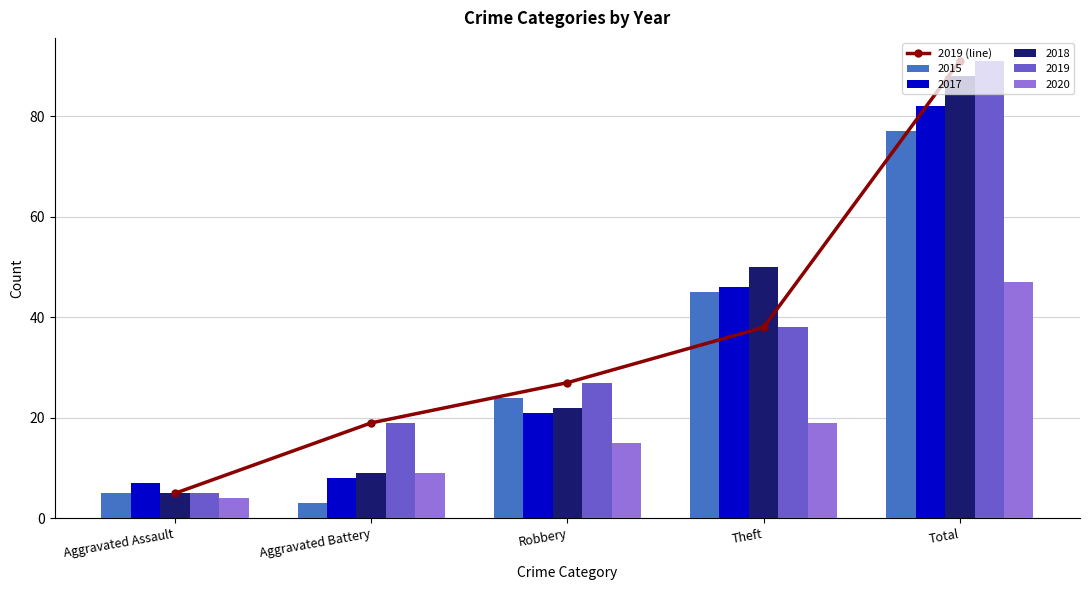

What is the difference between the values at Robbery and Theft?

11